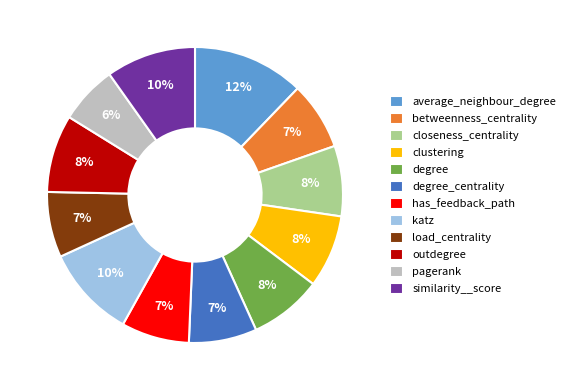

Count the number of slices in the pie.

12